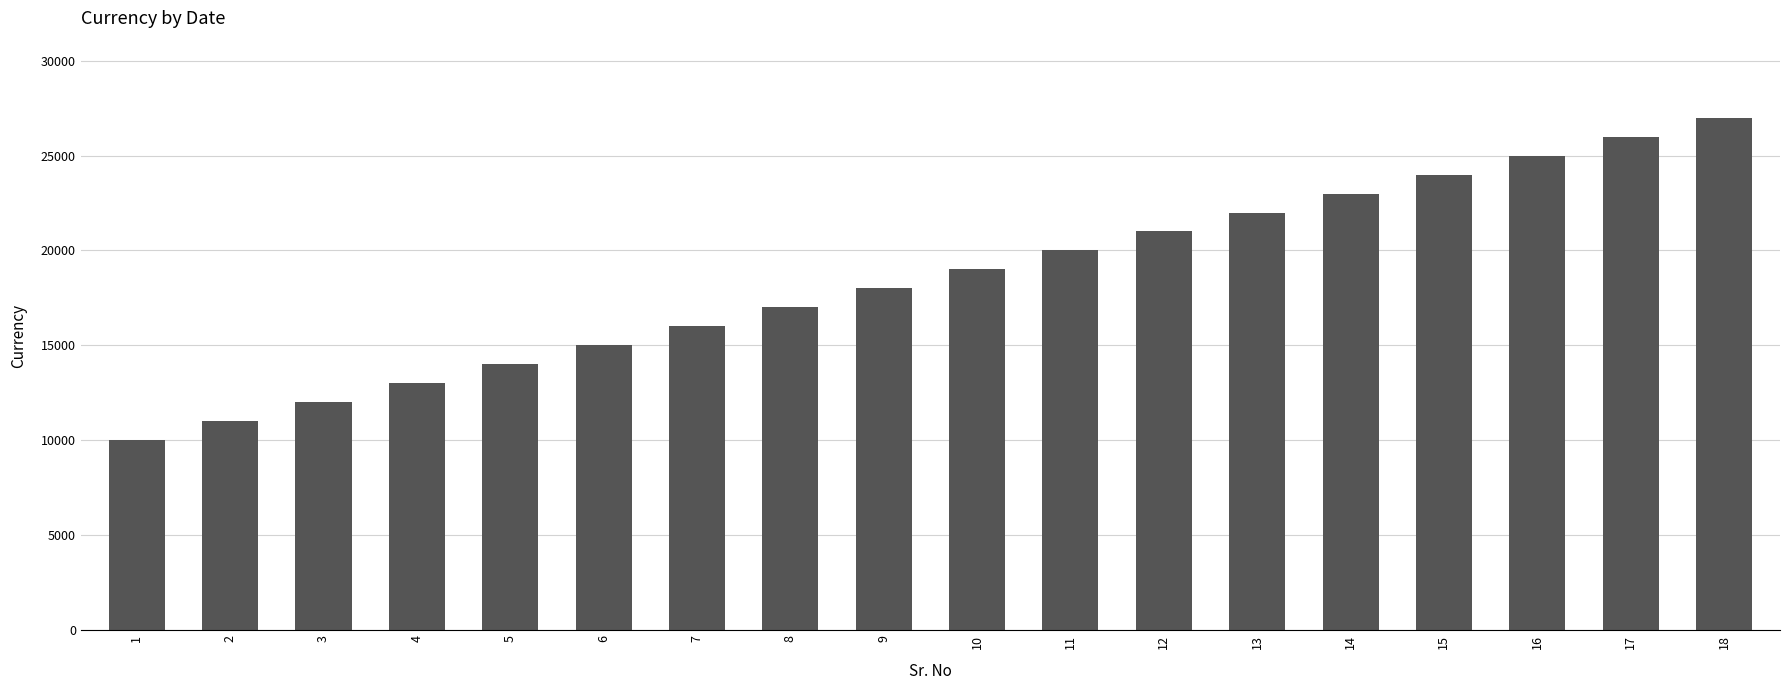

What is the average value?

18500